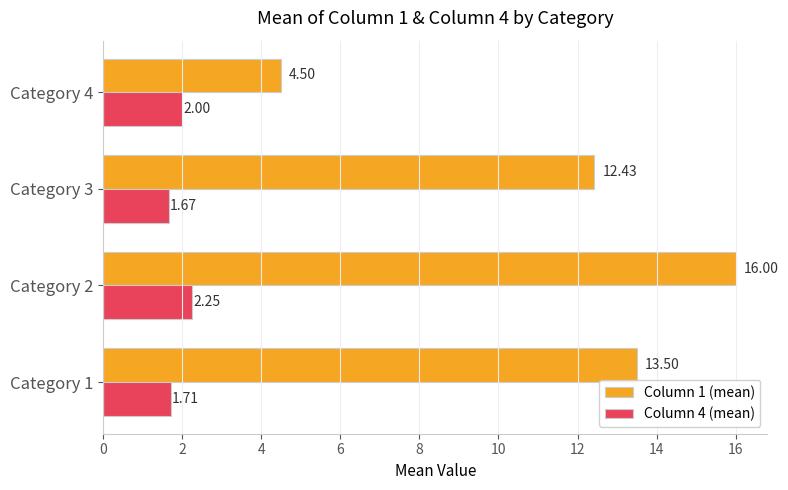

What is the sum of all Column 1 (mean) values?

46.4